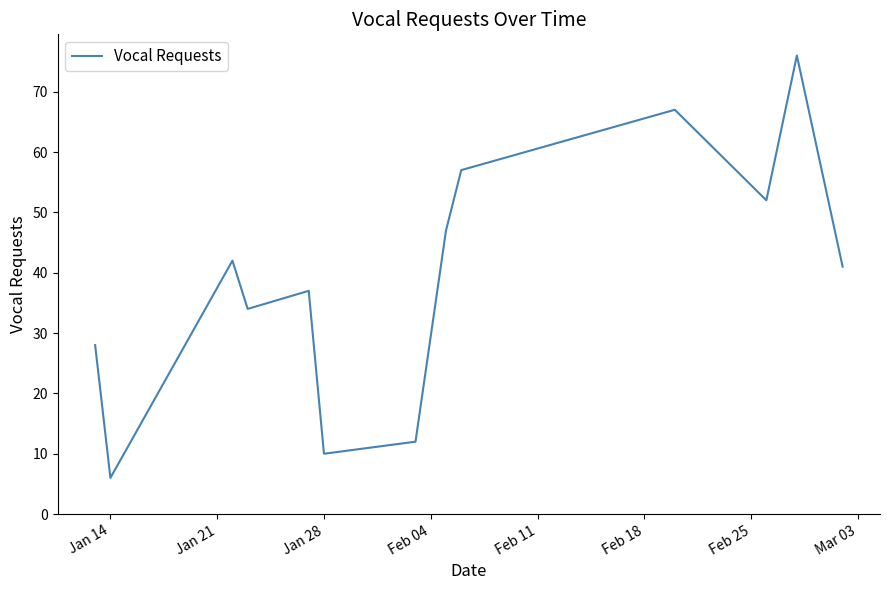

True or false: the data has more than 0 interior local peaks.

True